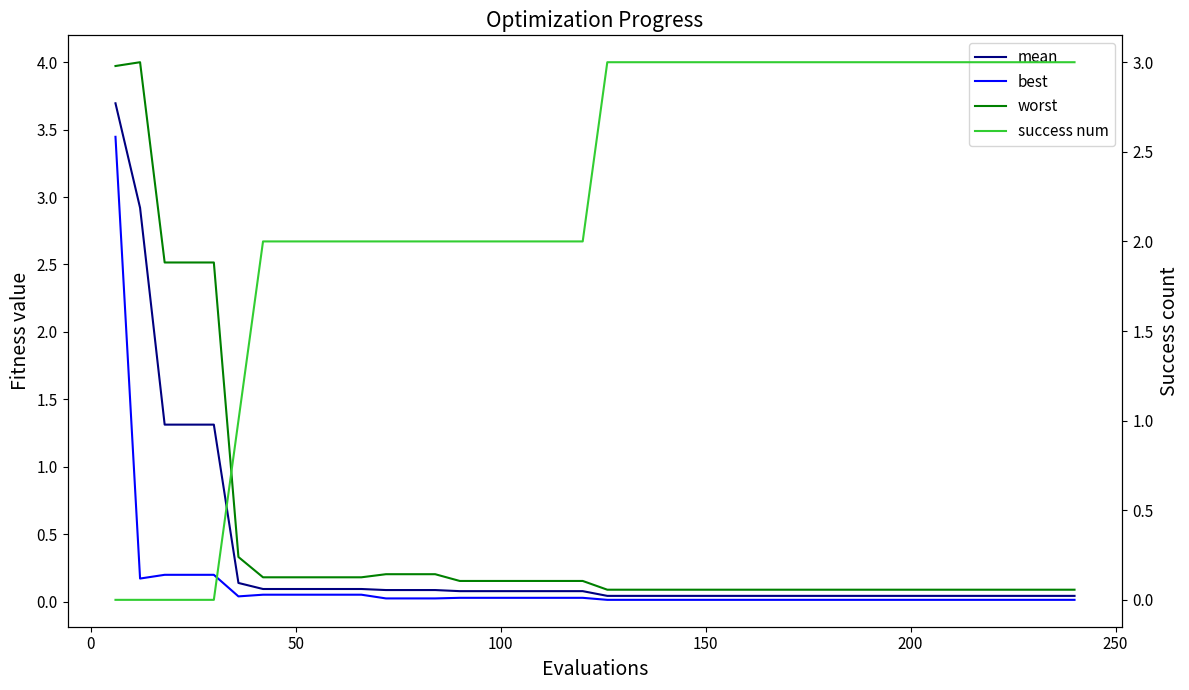

How many interior local peaks does the worst series have?

1